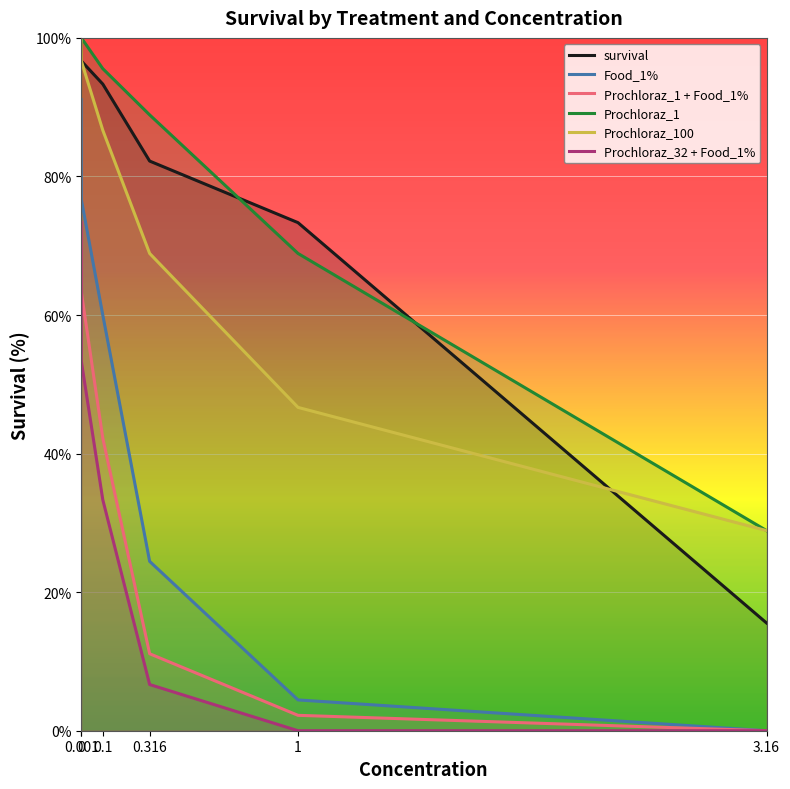

What is the maximum value shown in the chart?

100.0